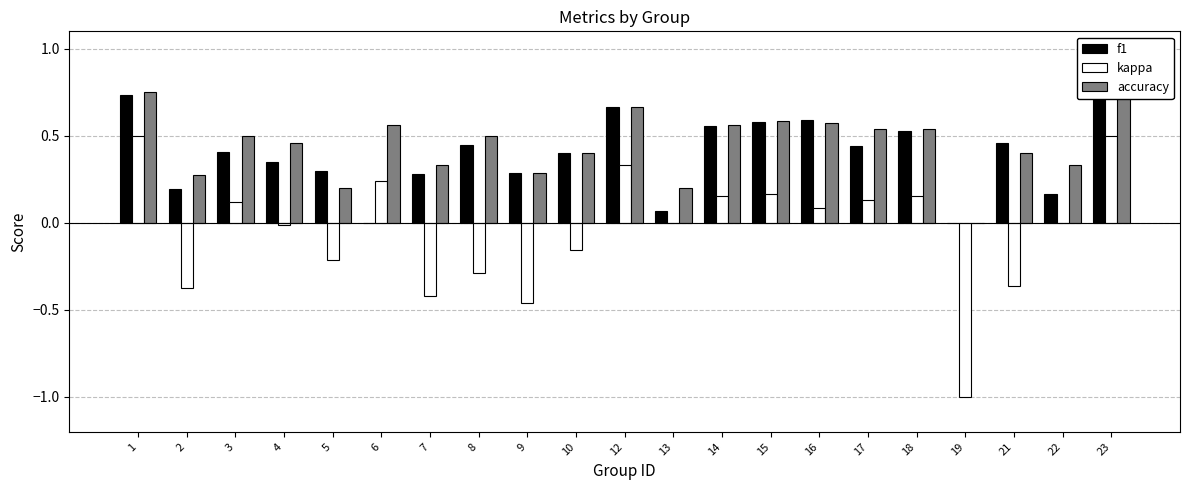

What is the value of the kappa bar at the 19th from the left?

-0.4